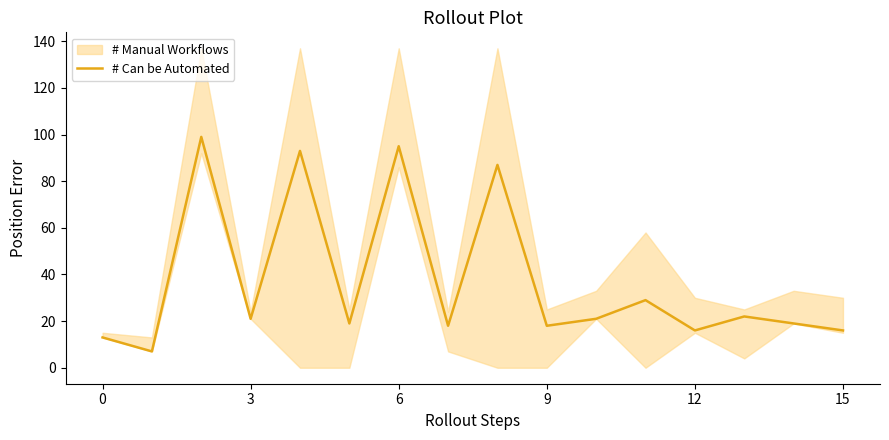

What is the label of the 3rd point from the right?

13